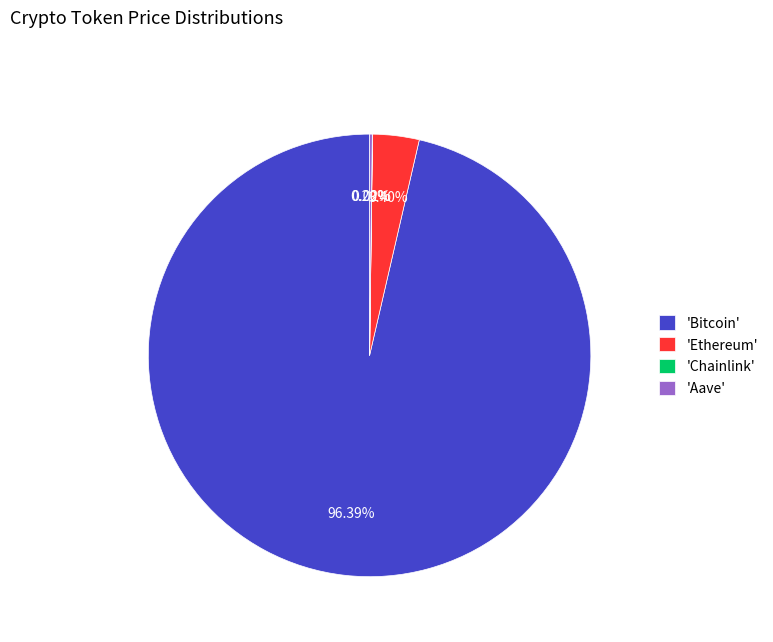

Combined, do 'Bitcoin' and 'Ethereum' account for over 50%?

Yes